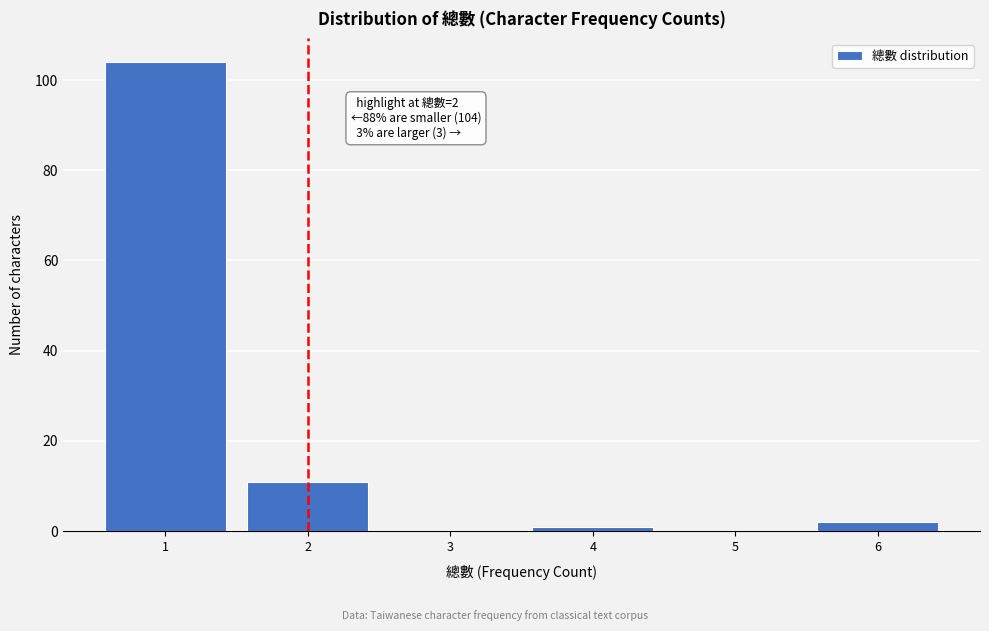

Reading left to right, extract all data points from this chart.

1=104	2=11	3=0	4=1	5=0	6=2